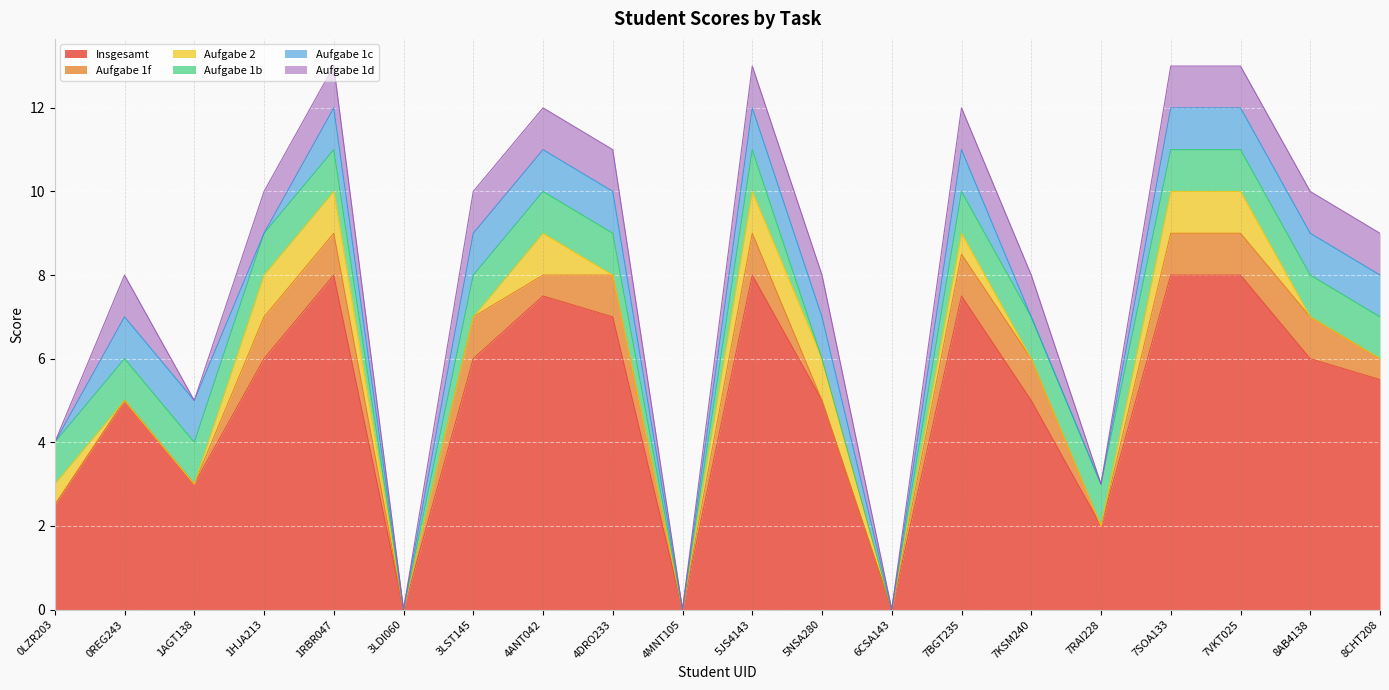

How many lines are shown in the chart?

6